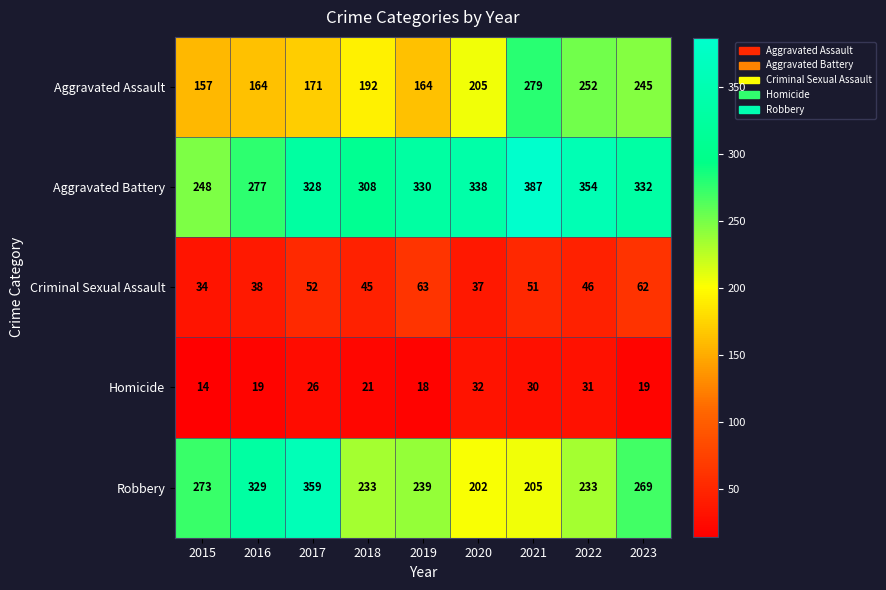

Is it true that Robbery equals 233 at 2022?

True